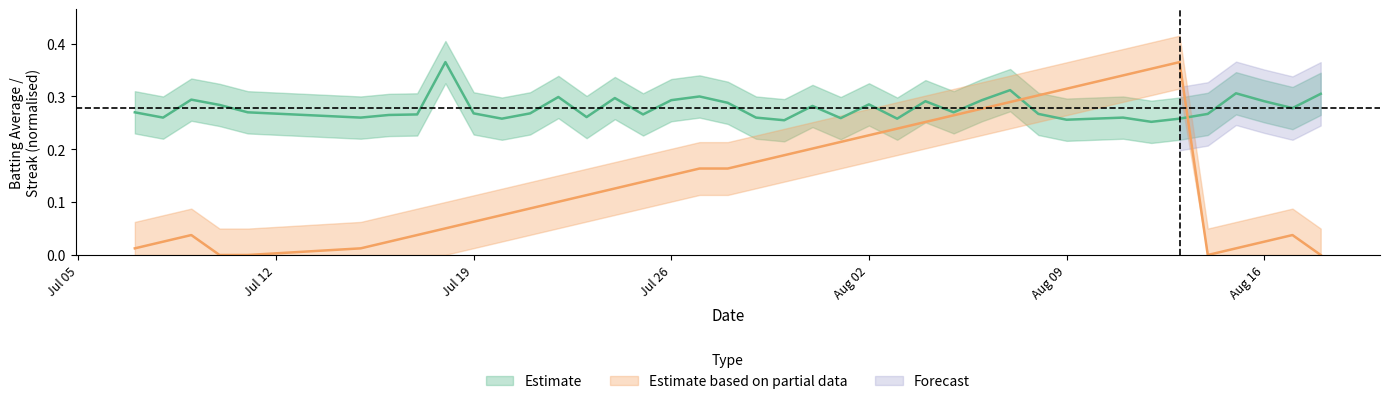

Does the chart have visible grid lines?

No